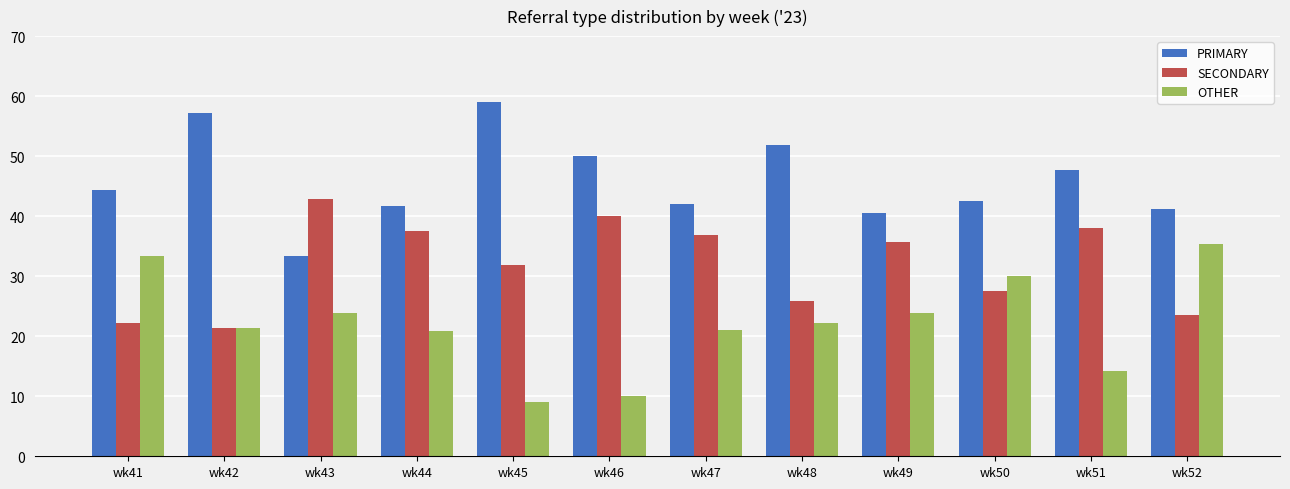

The value of SECONDARY at wk42 is 21.4. True or false?

True